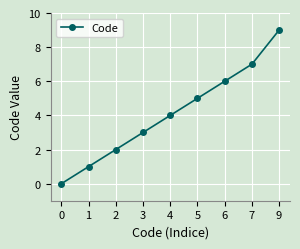

True or false: the data shows 4 at 4.

True